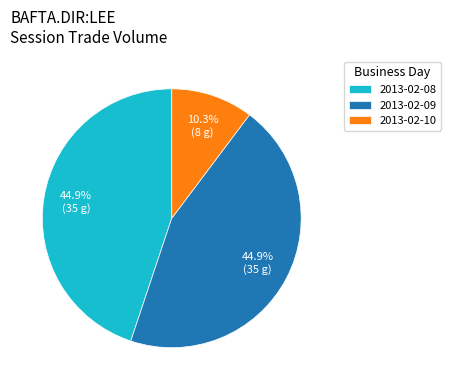

How many segments does this pie chart have?

3